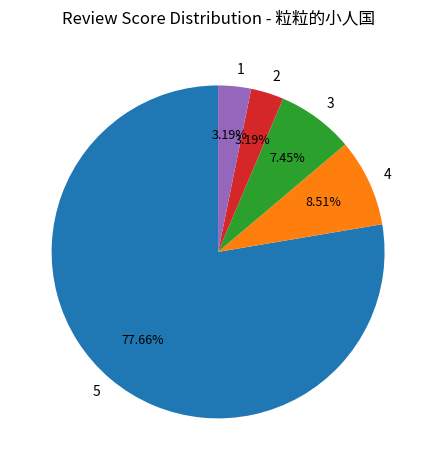

Which category accounts for the majority?

5